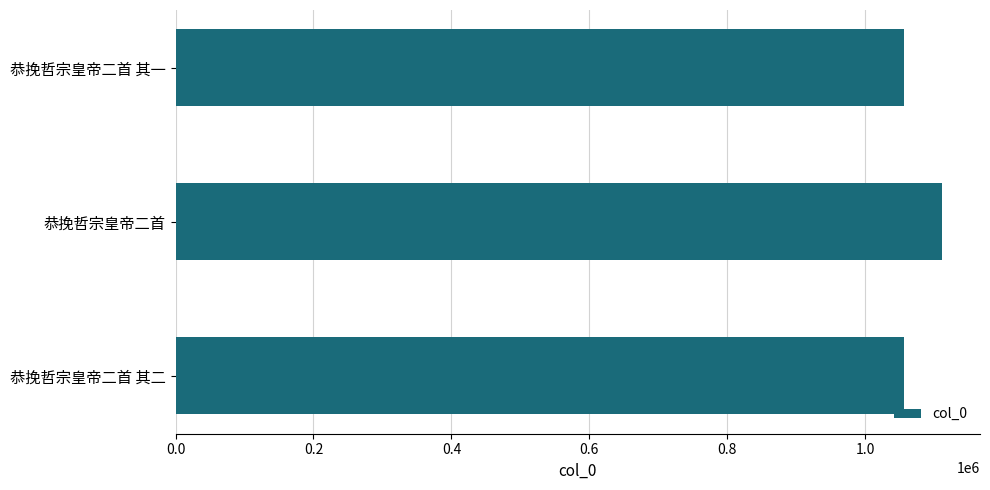

Does the chart contain stacked bars?

No